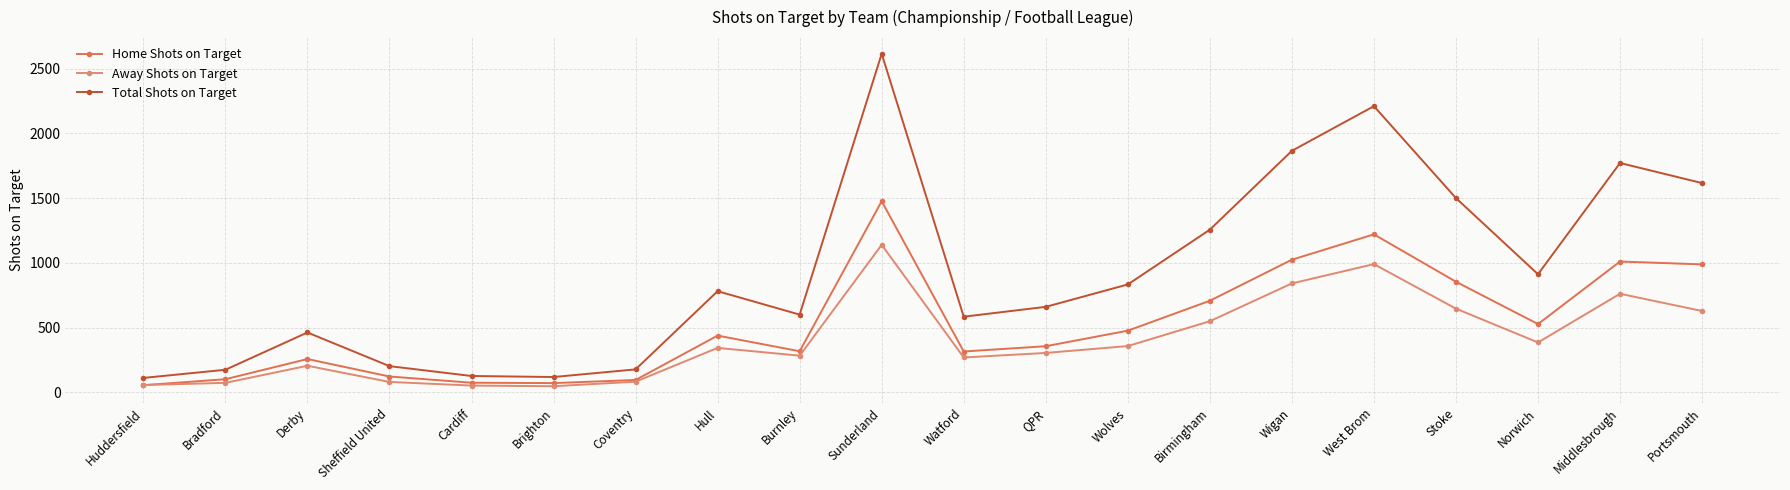

What is the maximum value for Home Shots on Target?

1476